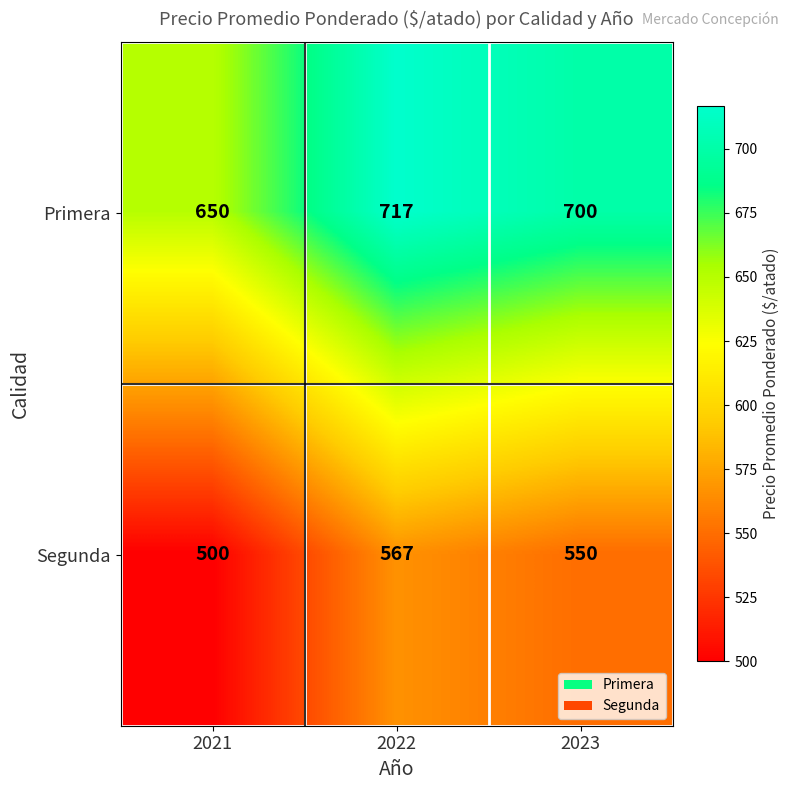

Read the Primera value at 2021, to the nearest 10.

650